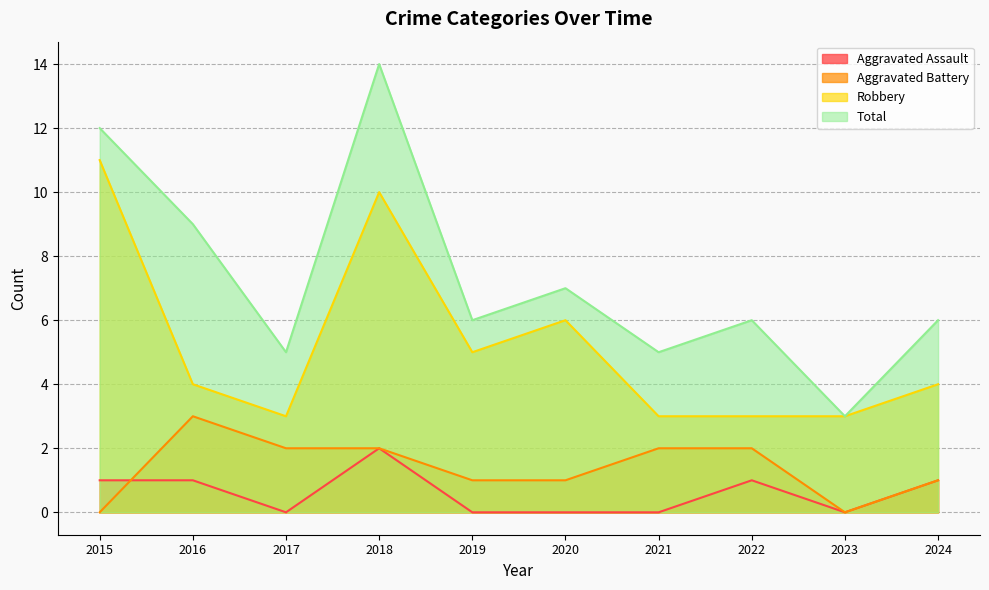

Is it true that Robbery equals 5 at 2021?

False